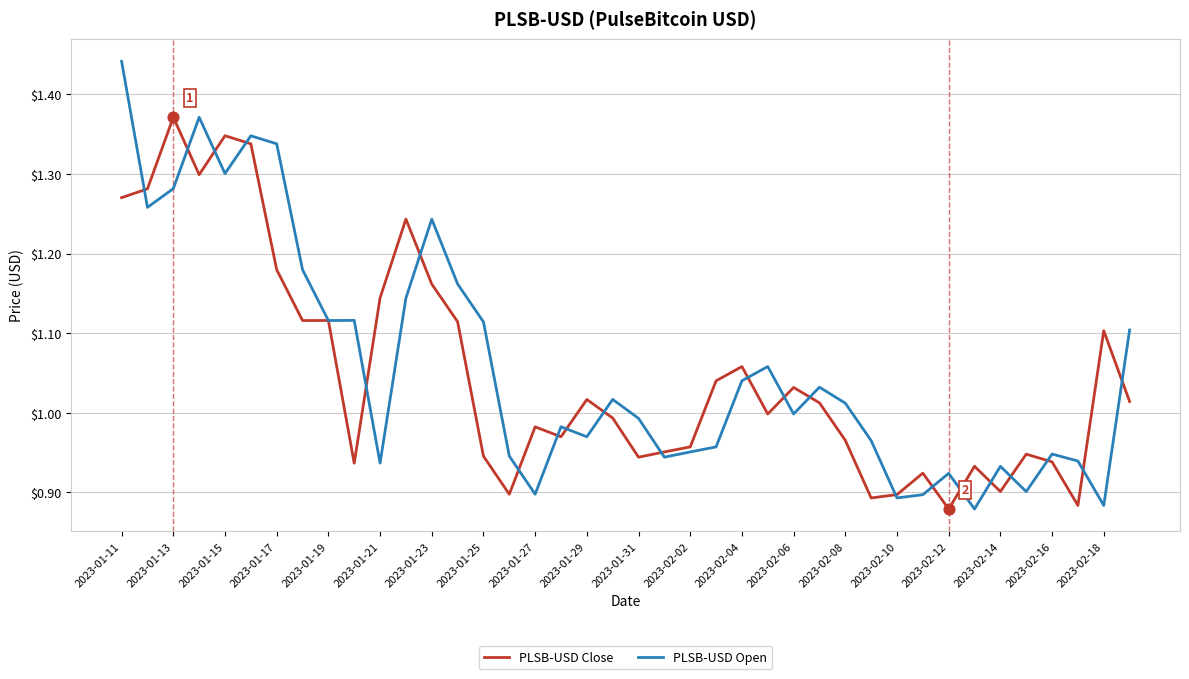

Which series has the largest total across all categories?

PLSB-USD Open